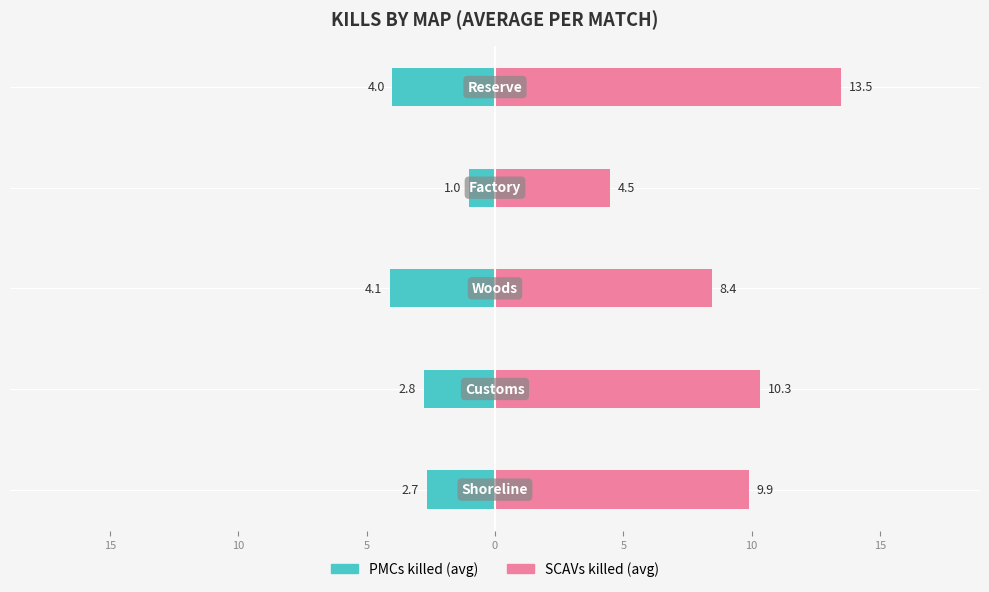

At how many categories does at least one series exceed 6?

4